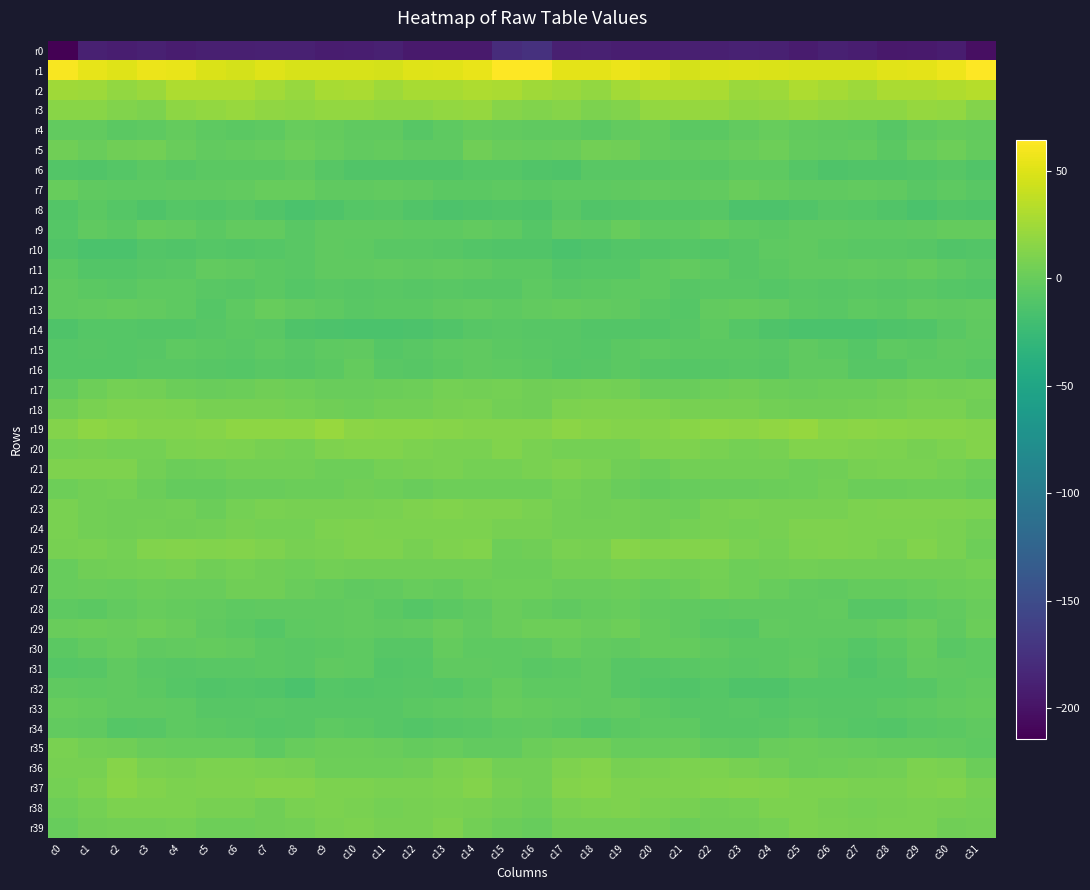

Is the value of r13 at c19 greater than the value of r25 at c28?

No